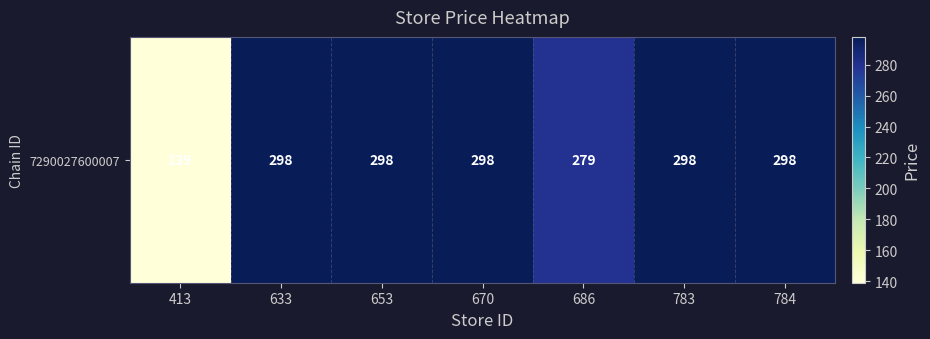

Which category has the lowest value across all series?

413